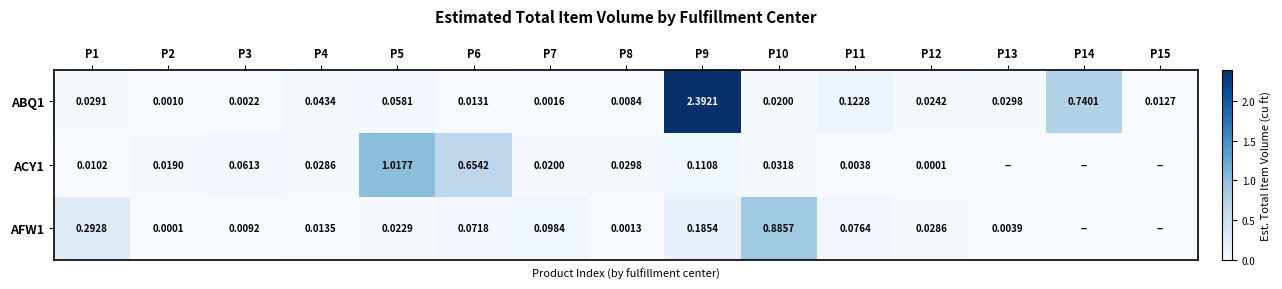

How many positive values does the ACY1 series have?

12